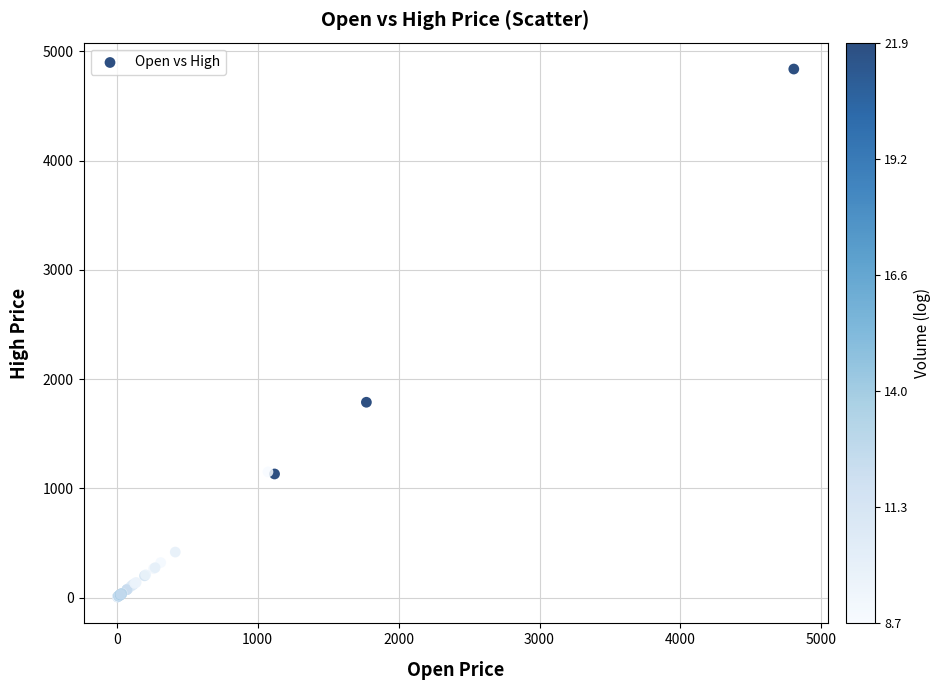

What Y value in the scatter plot is closest to 2421?

1787.4